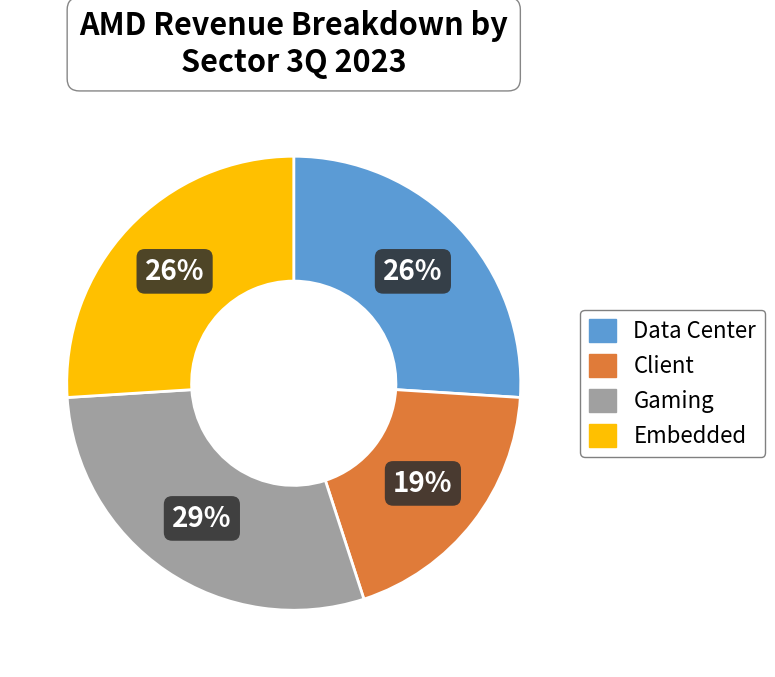

Is there any slice that represents more than half of the pie?

No